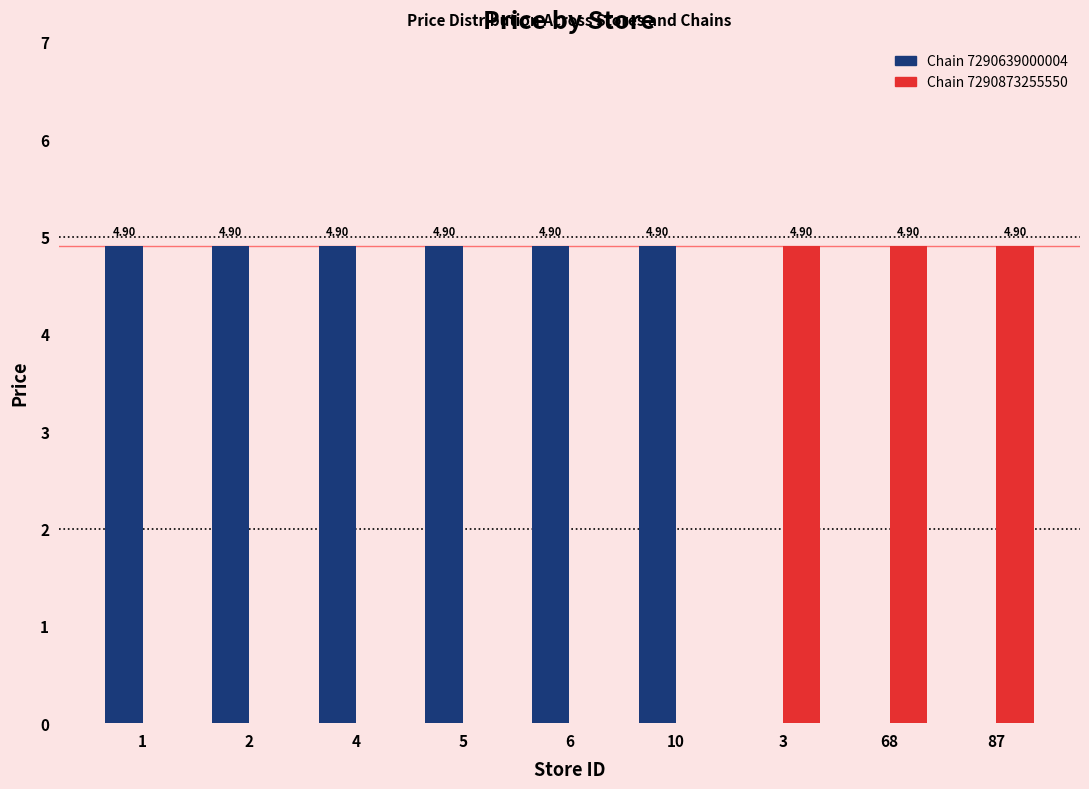

Is the value of Chain 7290873255550 at 2 greater than the value of Chain 7290639000004 at 3?

No